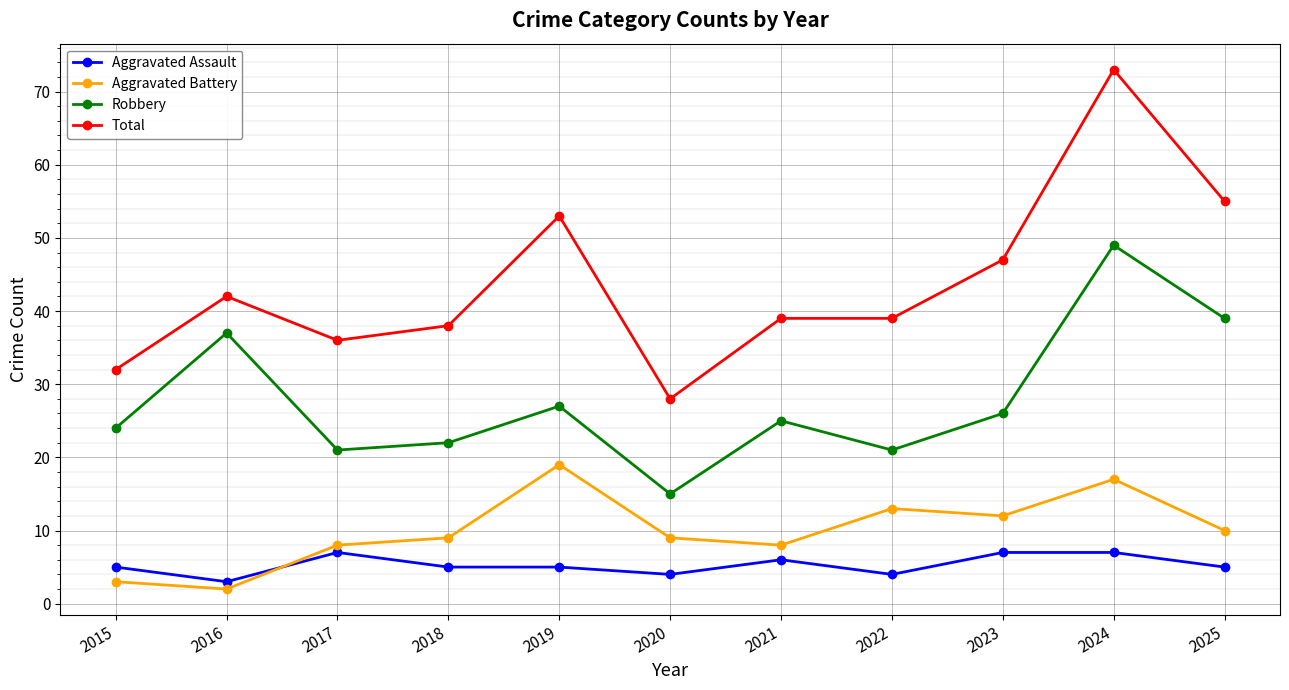

True or false: Total has more than 0 points higher than both neighbors.

True